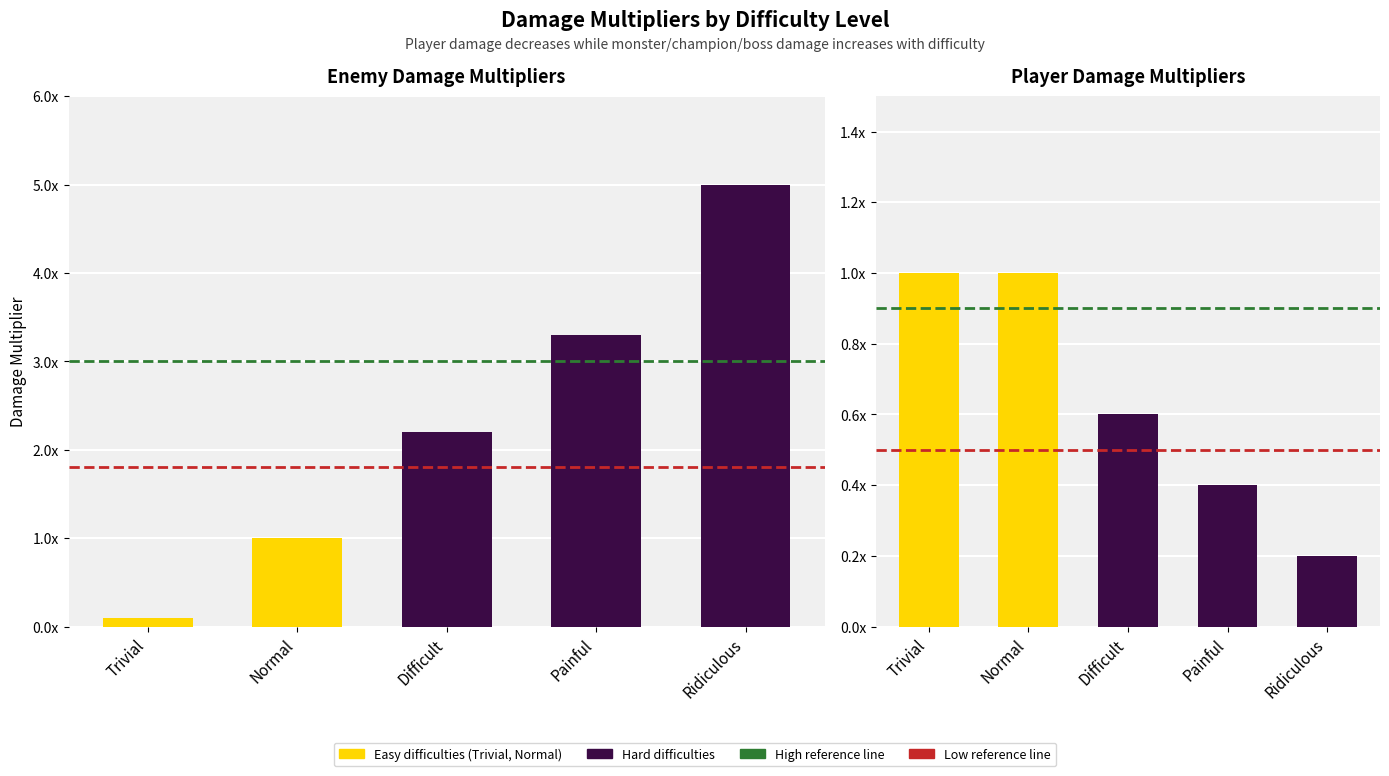

Reading right to left, list all the values displayed in this chart.

MonsterDamage: 5.0	3.3	2.2	1.0	0.1
PlayerDamage: 0.2	0.4	0.6	1.0	1.0